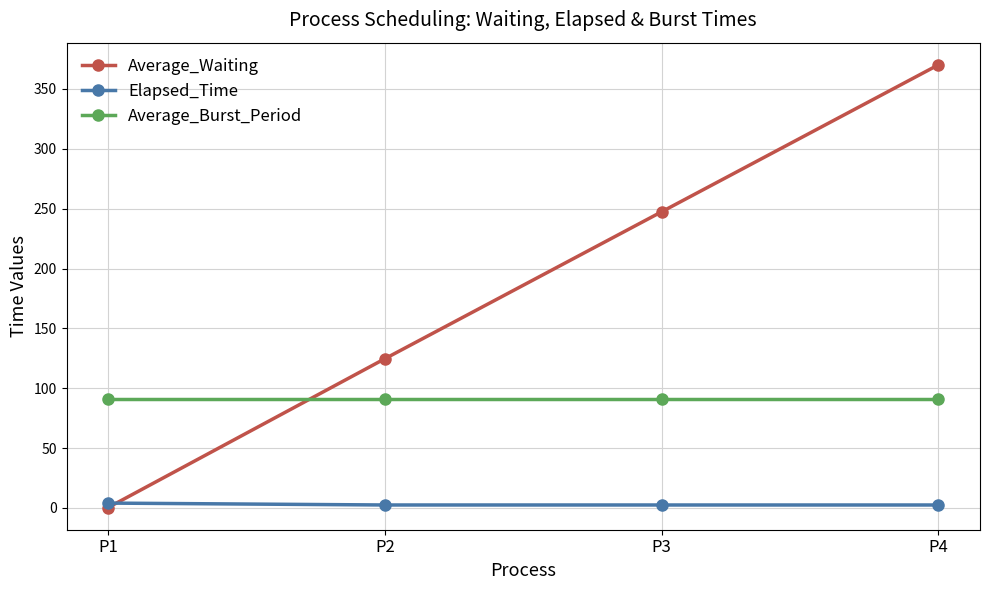

Is it true that Average_Burst_Period equals 91.0 at P4?

True